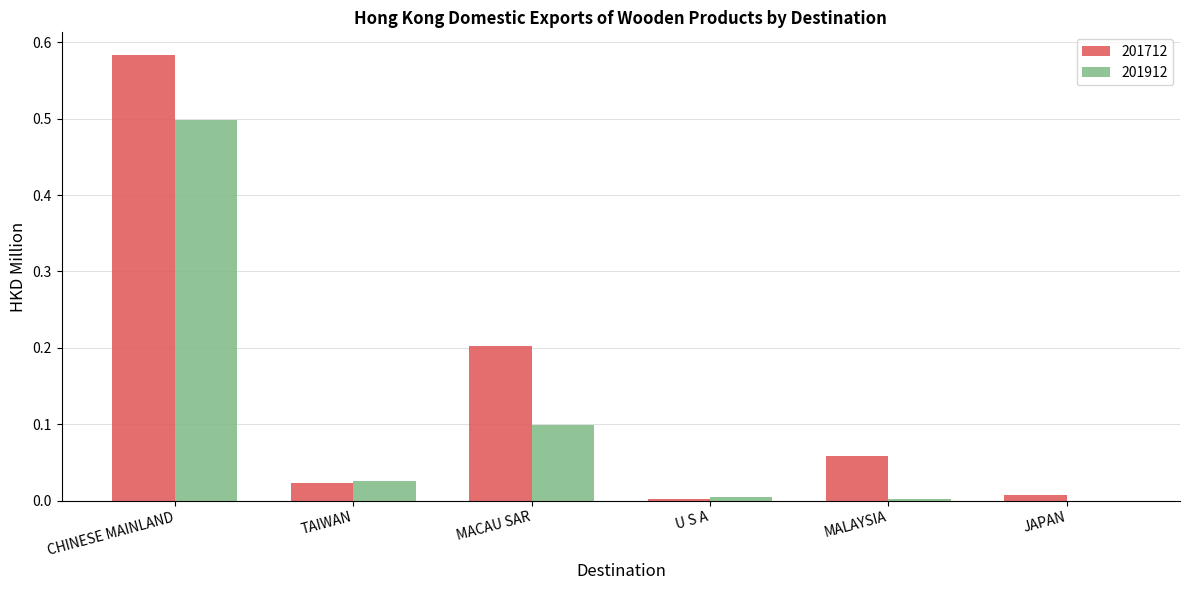

What is the maximum value for 201912?

0.5